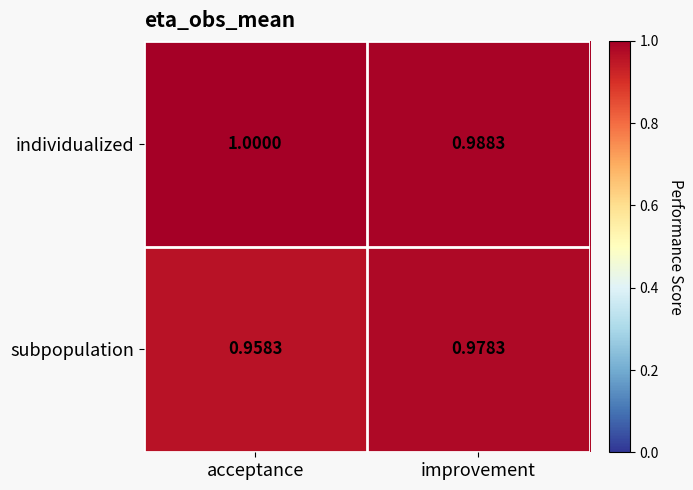

At which label does subpopulation reach its peak?

improvement